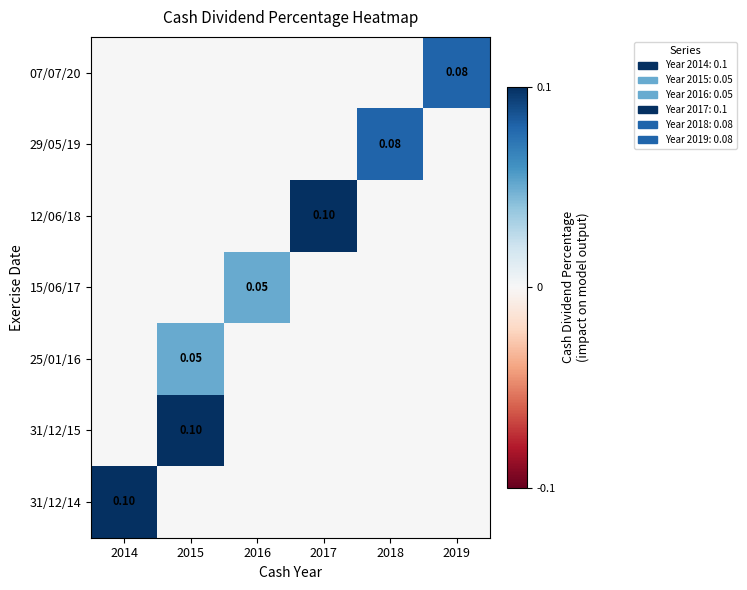

Which category has the lowest value in the 31/12/15 series?

2014